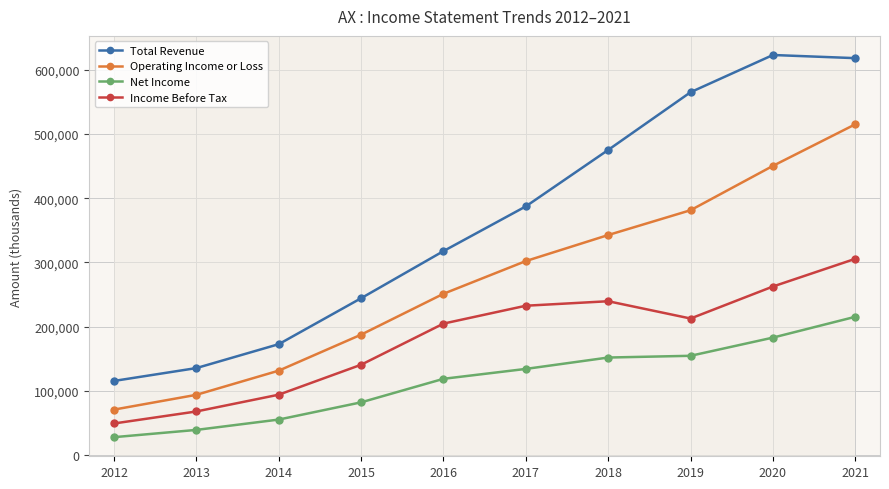

What is the total value across all series at 2015?

655400